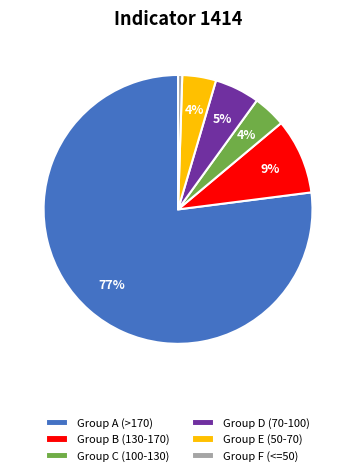

True or false: Group D (70-100) accounts for 20% of the total.

False